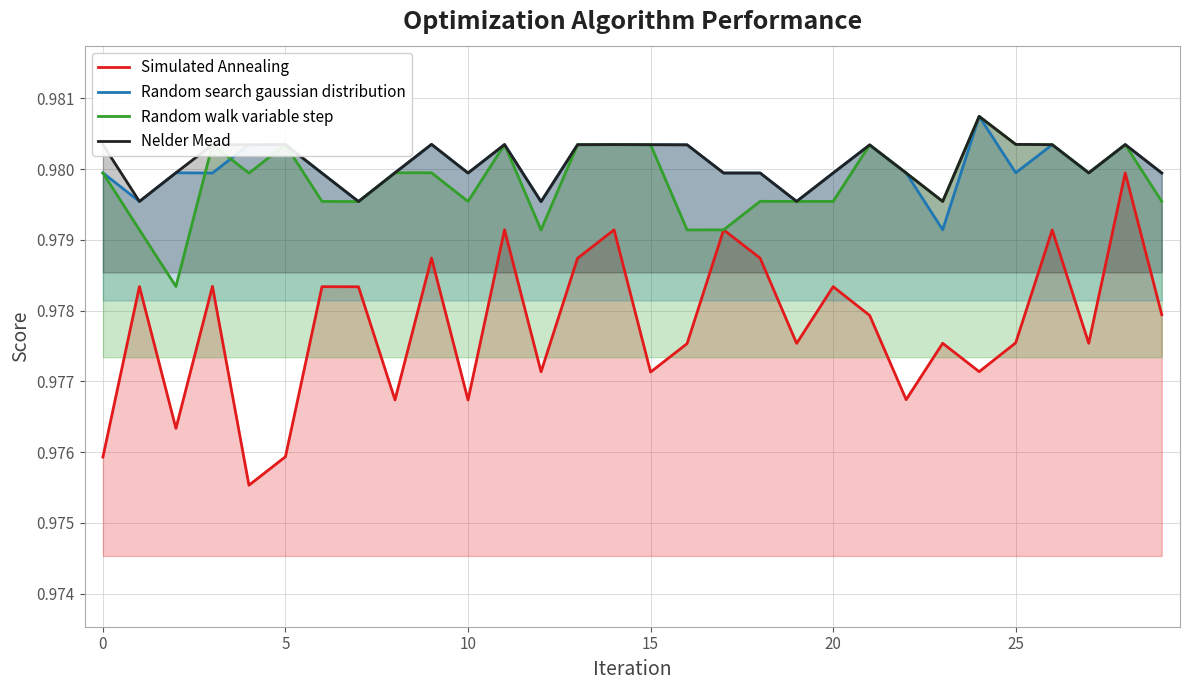

Is it true that Random walk variable step equals 1.4 at 23?

False